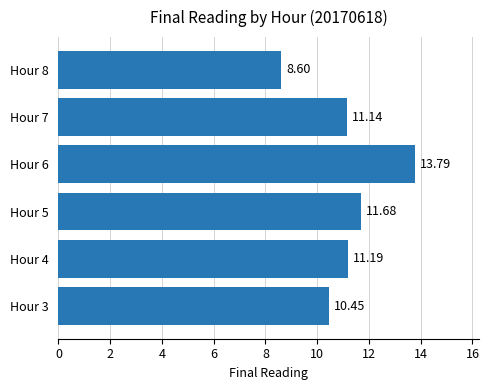

Which has a higher value, Hour 4 or Hour 7?

Hour 4